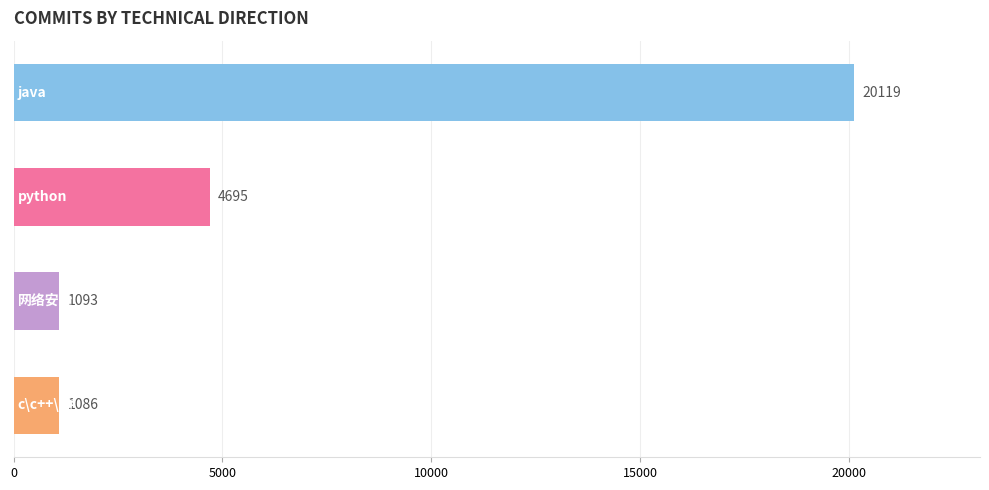

What is the value of the 4th bar from the top?

1086